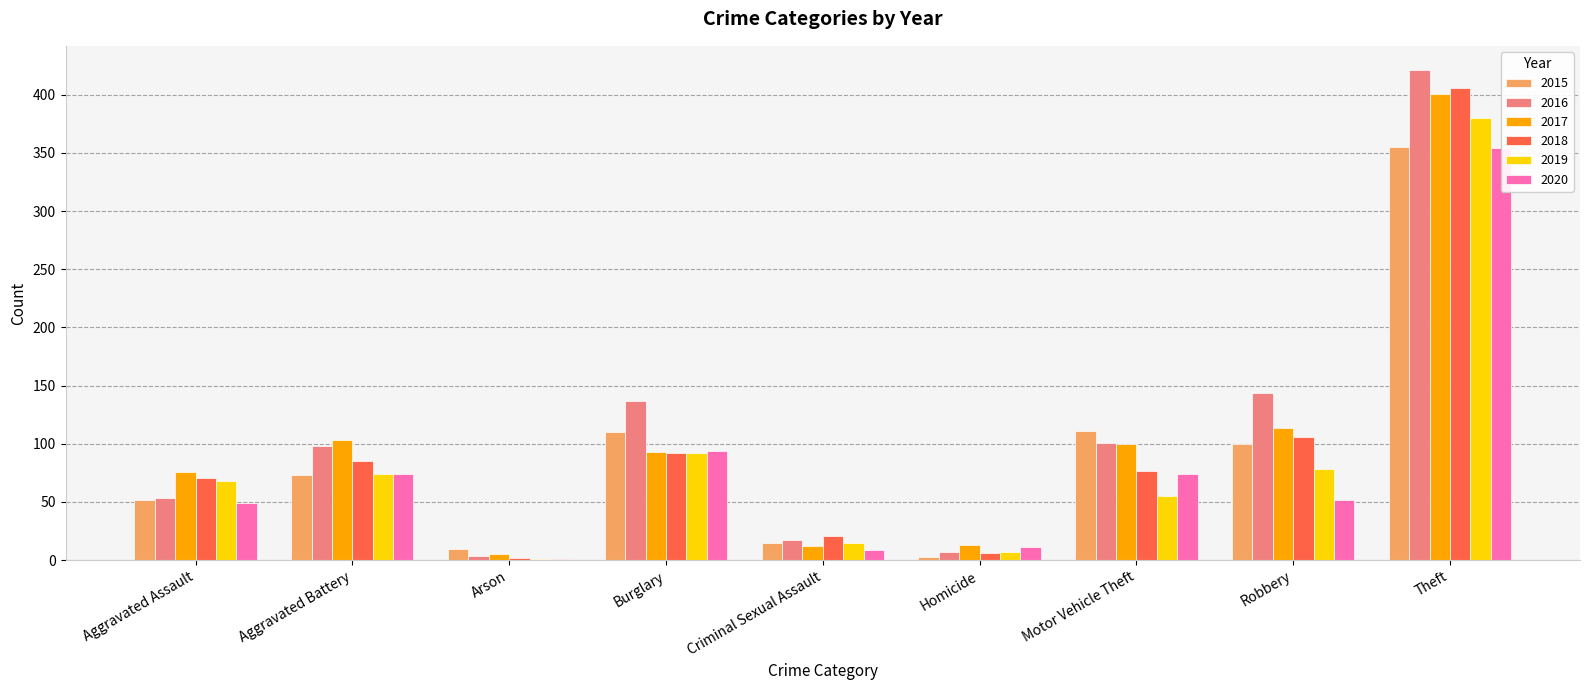

How many data points in 2018 are above 77?

4